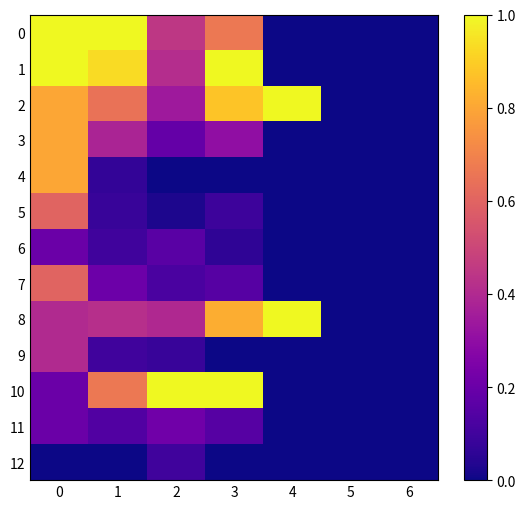

Reading left to right, extract all data points from this chart.

0: 0=1.0	1=1.0	2=0.4	3=0.7	4=0.0	5=0.0	6=0.0
1: 0=1.0	1=0.9	2=0.4	3=1.0	4=0.0	5=0.0	6=0.0
2: 0=0.8	1=0.6	2=0.3	3=0.9	4=1.0	5=0.0	6=0.0
3: 0=0.8	1=0.4	2=0.2	3=0.3	4=0.0	5=0.0	6=0.0
4: 0=0.8	1=0.1	2=0.0	3=0.0	4=0.0	5=0.0	6=0.0
5: 0=0.6	1=0.1	2=0.0	3=0.1	4=0.0	5=0.0	6=0.0
6: 0=0.2	1=0.1	2=0.2	3=0.1	4=0.0	5=0.0	6=0.0
7: 0=0.6	1=0.2	2=0.1	3=0.2	4=0.0	5=0.0	6=0.0
8: 0=0.4	1=0.4	2=0.4	3=0.8	4=1.0	5=0.0	6=0.0
9: 0=0.4	1=0.1	2=0.1	3=0.0	4=0.0	5=0.0	6=0.0
10: 0=0.2	1=0.7	2=1.0	3=1.0	4=0.0	5=0.0	6=0.0
11: 0=0.2	1=0.1	2=0.2	3=0.2	4=0.0	5=0.0	6=0.0
12: 0=0.0	1=0.0	2=0.1	3=0.0	4=0.0	5=0.0	6=0.0